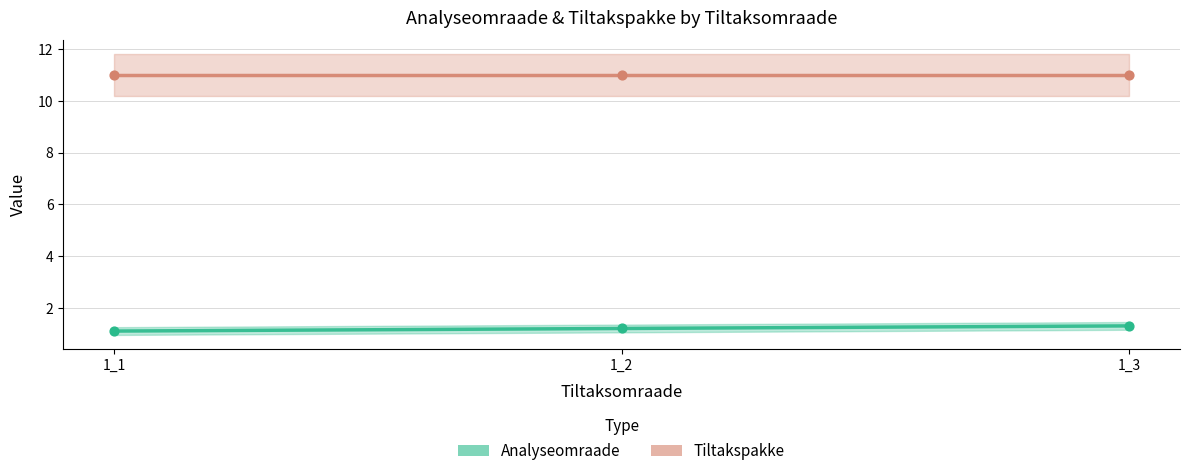

Which has a higher value, 1_3 or 1_1?

1_3